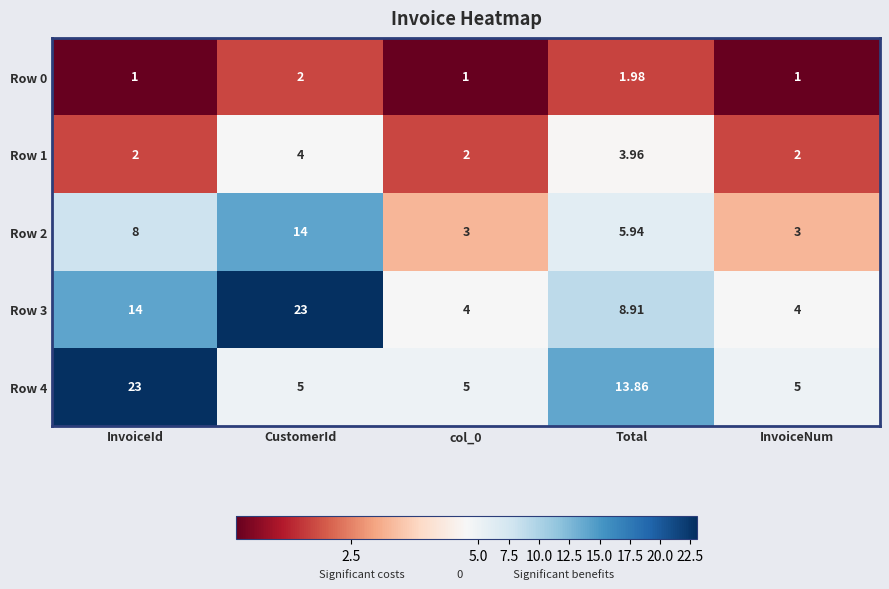

At which label does Row 3 first exceed 8?

InvoiceId